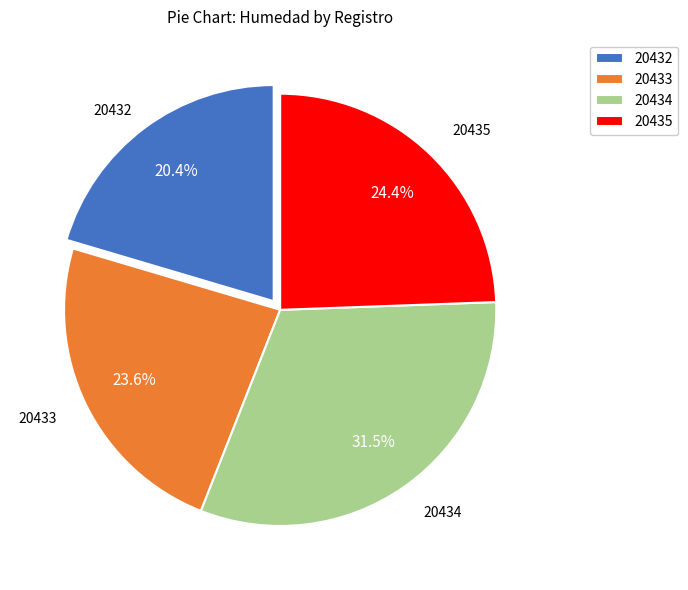

How many segments does this pie chart have?

4